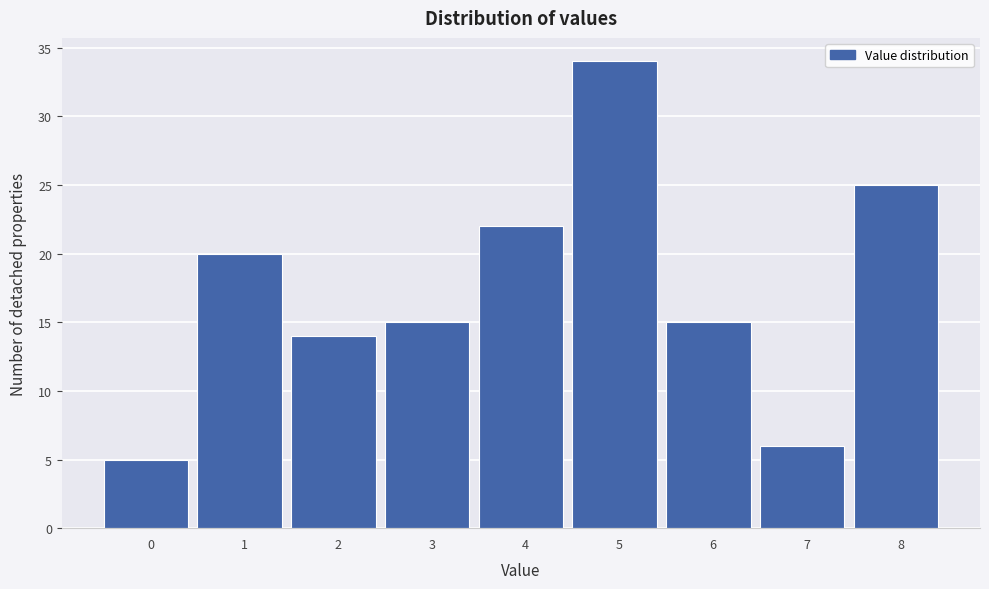

Reading left to right, transcribe all the data shown in this chart.

0=5	1=20	2=14	3=15	4=22	5=34	6=15	7=6	8=25